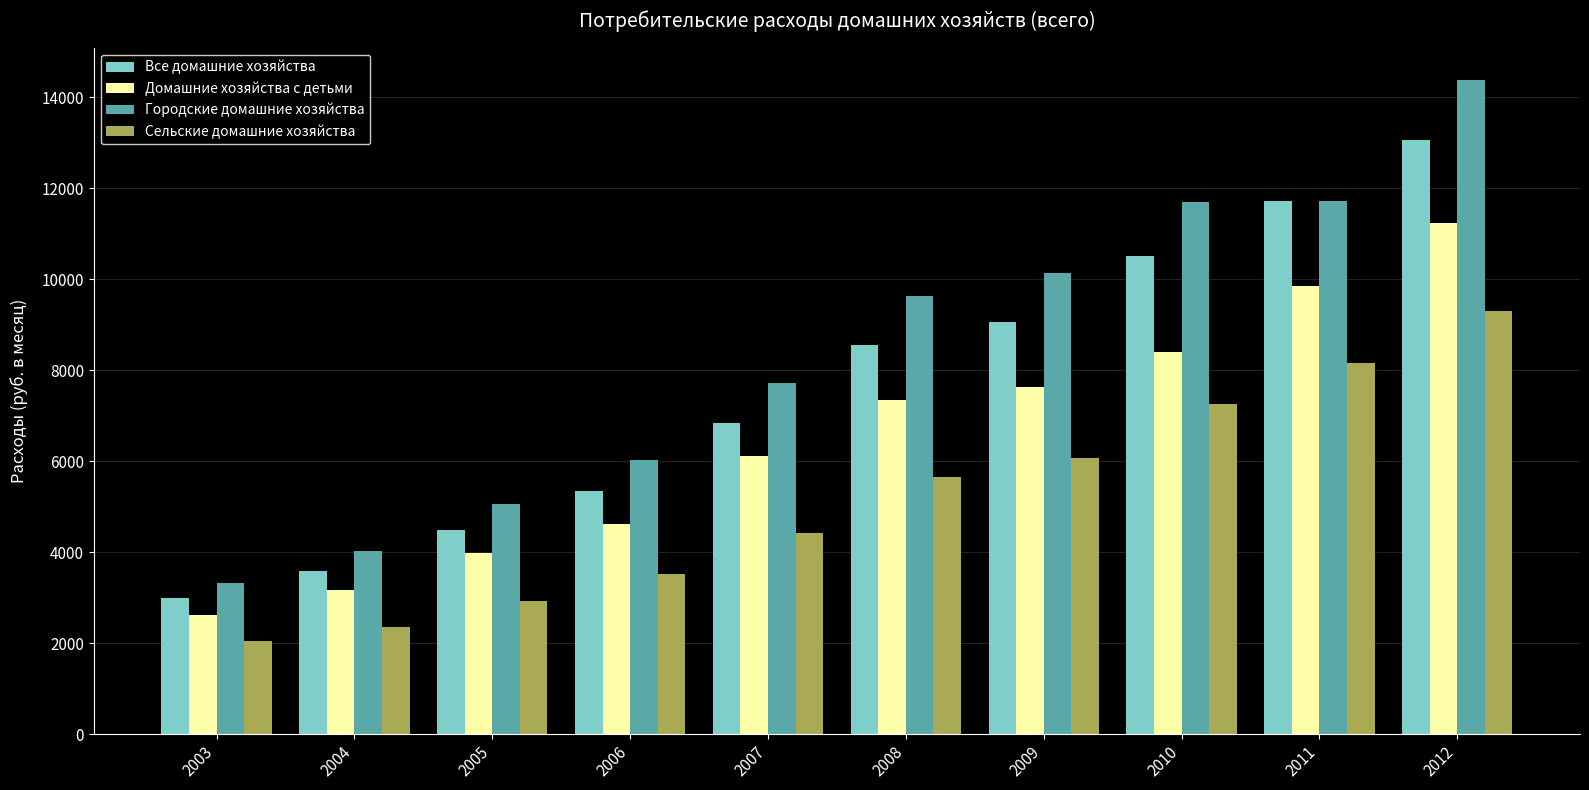

Count the number of data series in this chart.

4